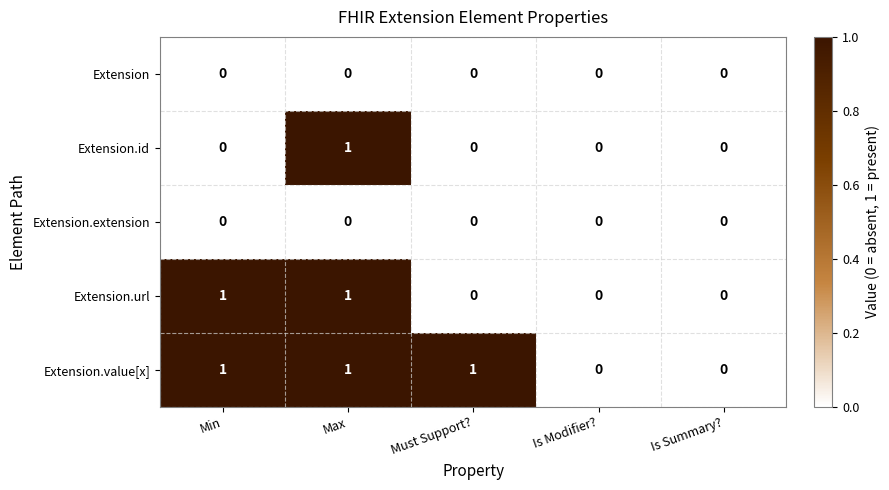

Reading right to left, list all the values displayed in this chart.

Extension: Is Summary?=0	Is Modifier?=0	Must Support?=0	Max=0	Min=0
Extension.id: Is Summary?=0	Is Modifier?=0	Must Support?=0	Max=1	Min=0
Extension.extension: Is Summary?=0	Is Modifier?=0	Must Support?=0	Max=0	Min=0
Extension.url: Is Summary?=0	Is Modifier?=0	Must Support?=0	Max=1	Min=1
Extension.value[x]: Is Summary?=0	Is Modifier?=0	Must Support?=1	Max=1	Min=1